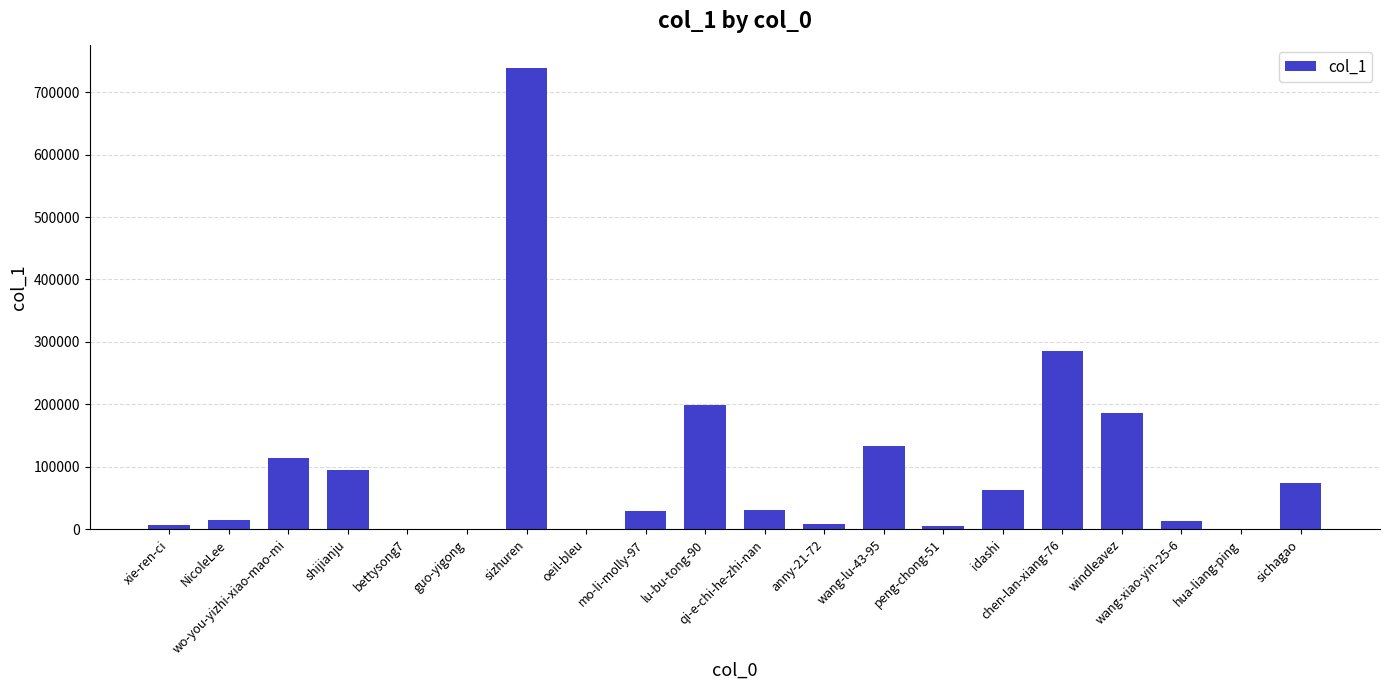

What is the sum of all values?

2000612